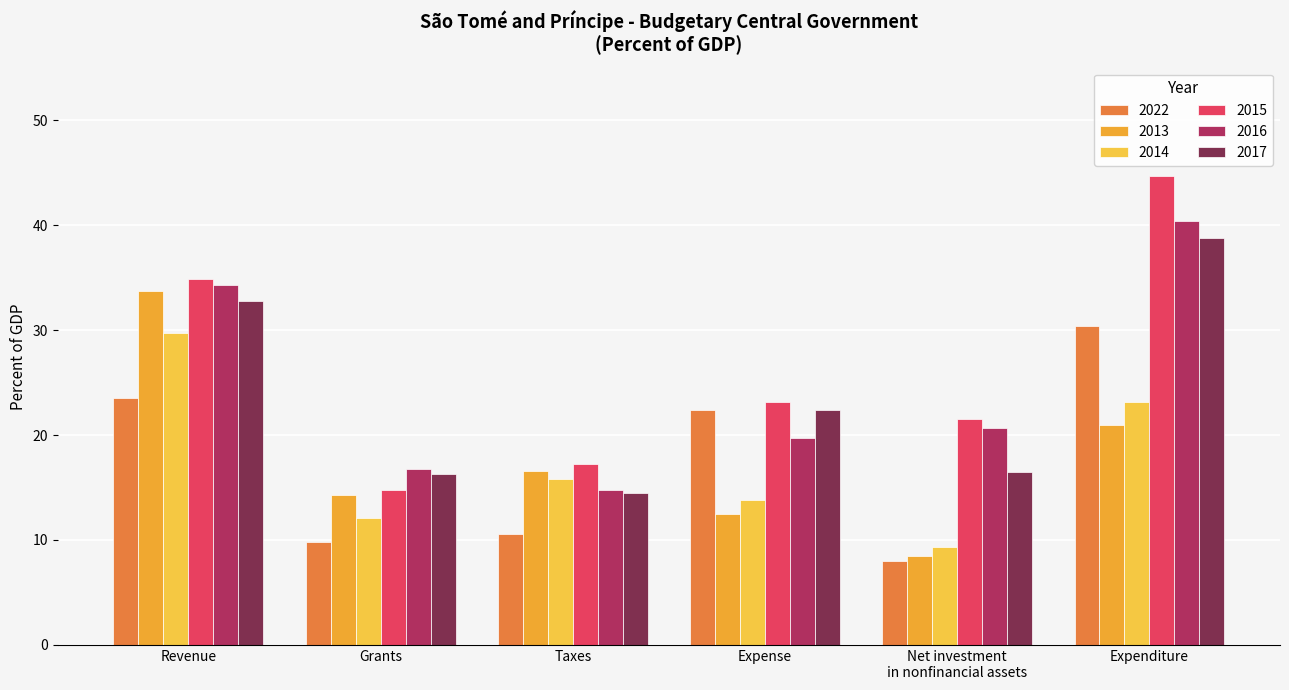

What is the maximum value for 2014?

29.7